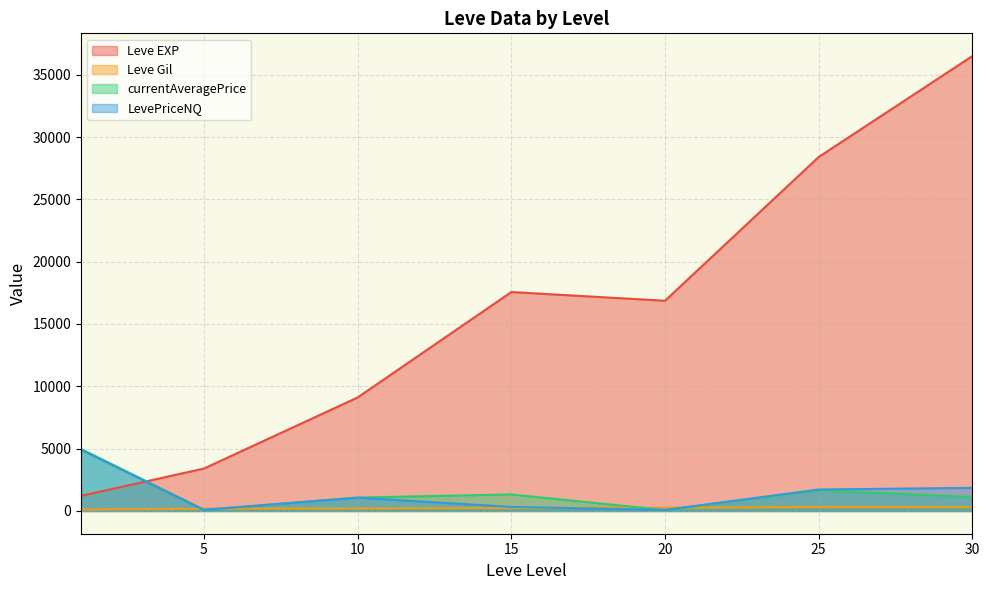

Does the chart display data point markers on the line(s)?

No